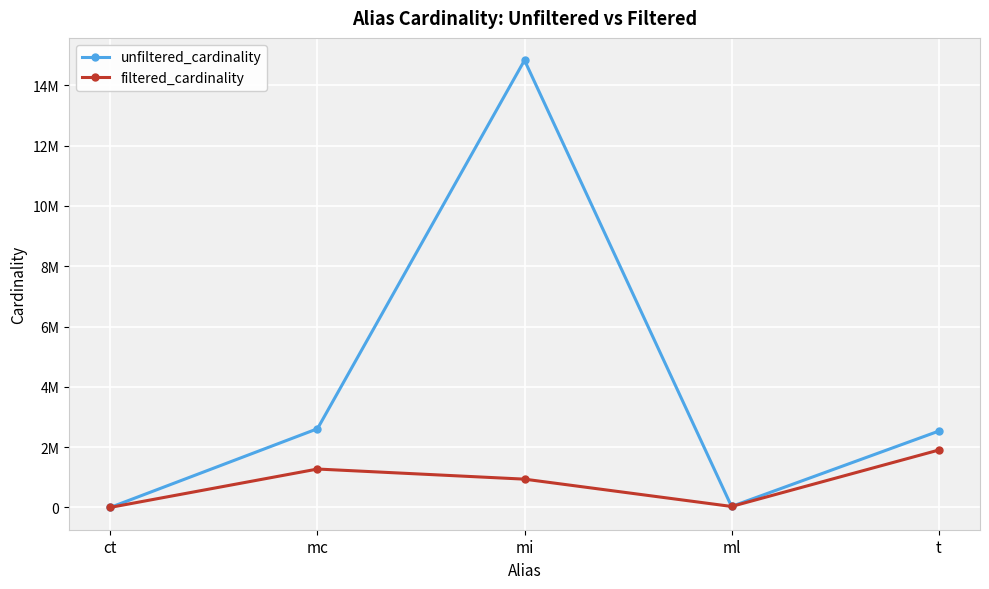

Is the value of unfiltered_cardinality at ct greater than the value of filtered_cardinality at mc?

No